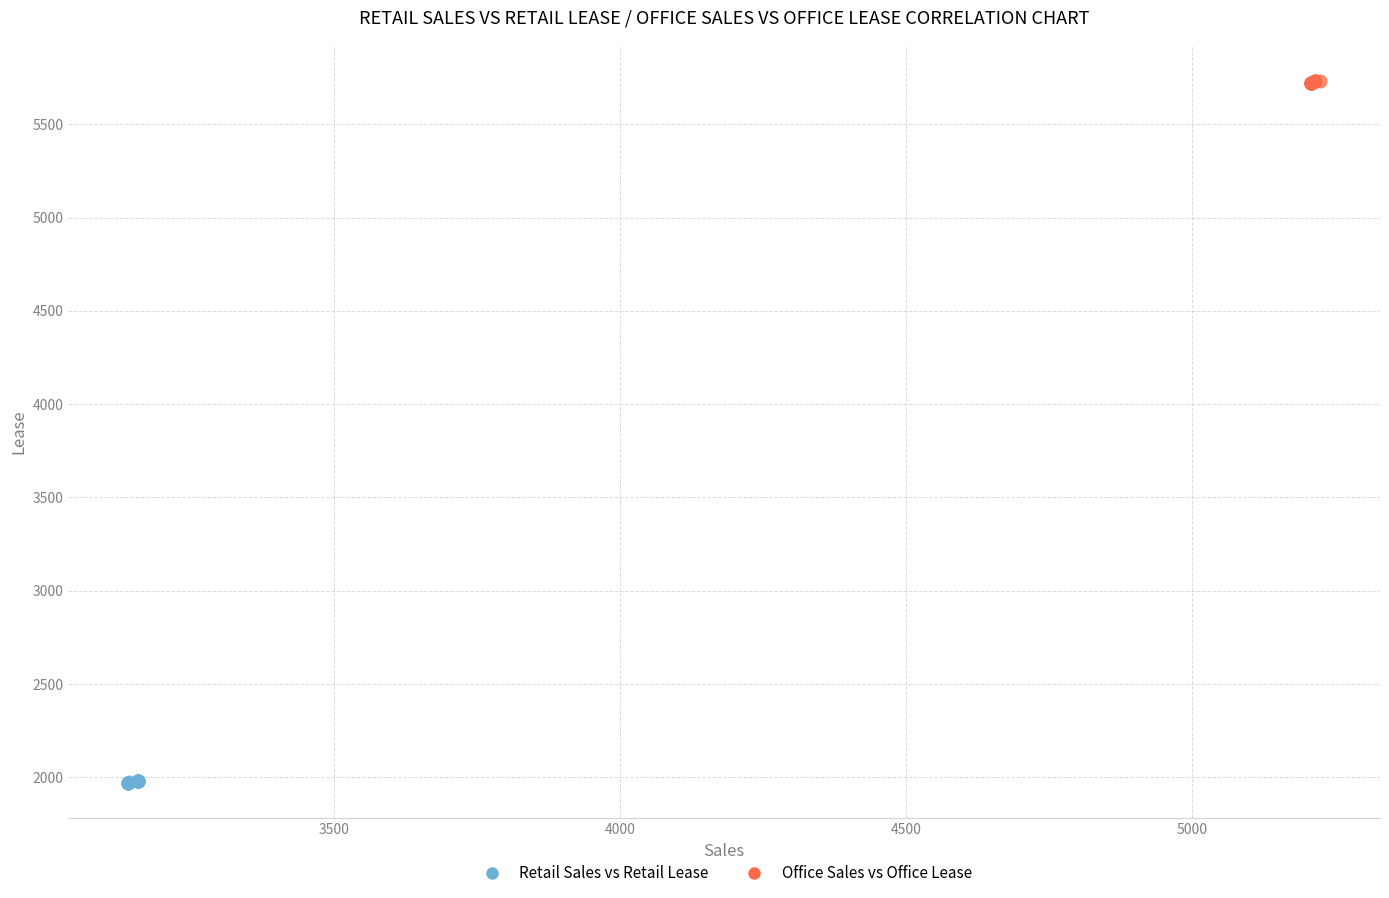

Which series contains the highest Y value?

Office Sales vs Office Lease